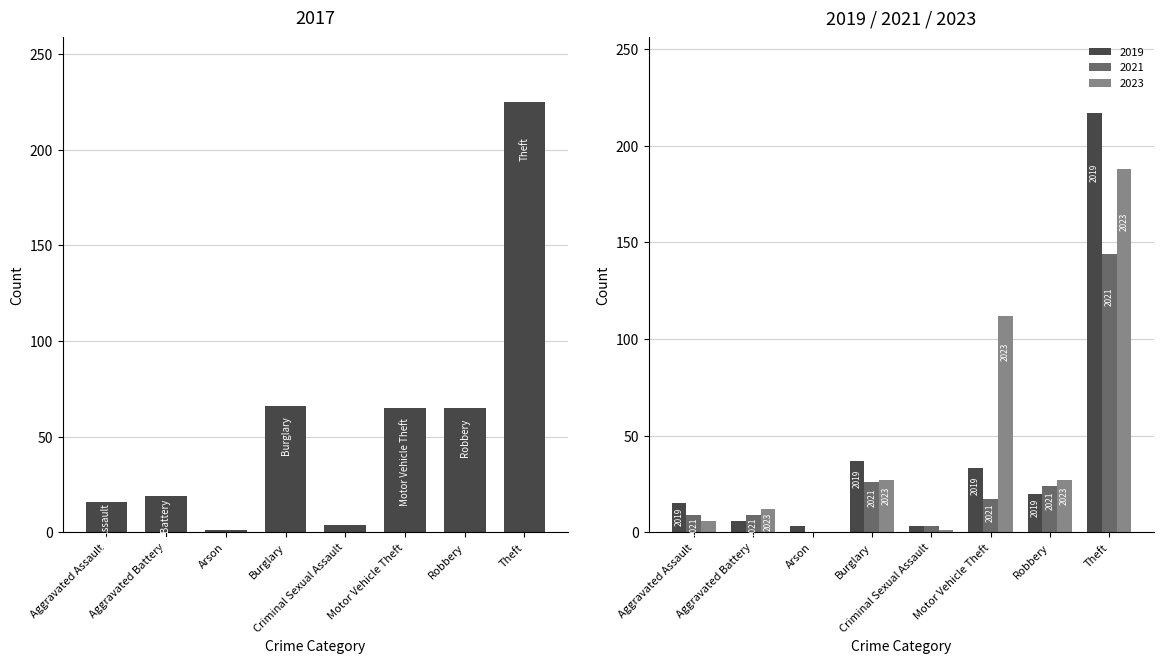

What is the difference between the highest and lowest values at Motor Vehicle Theft?

95